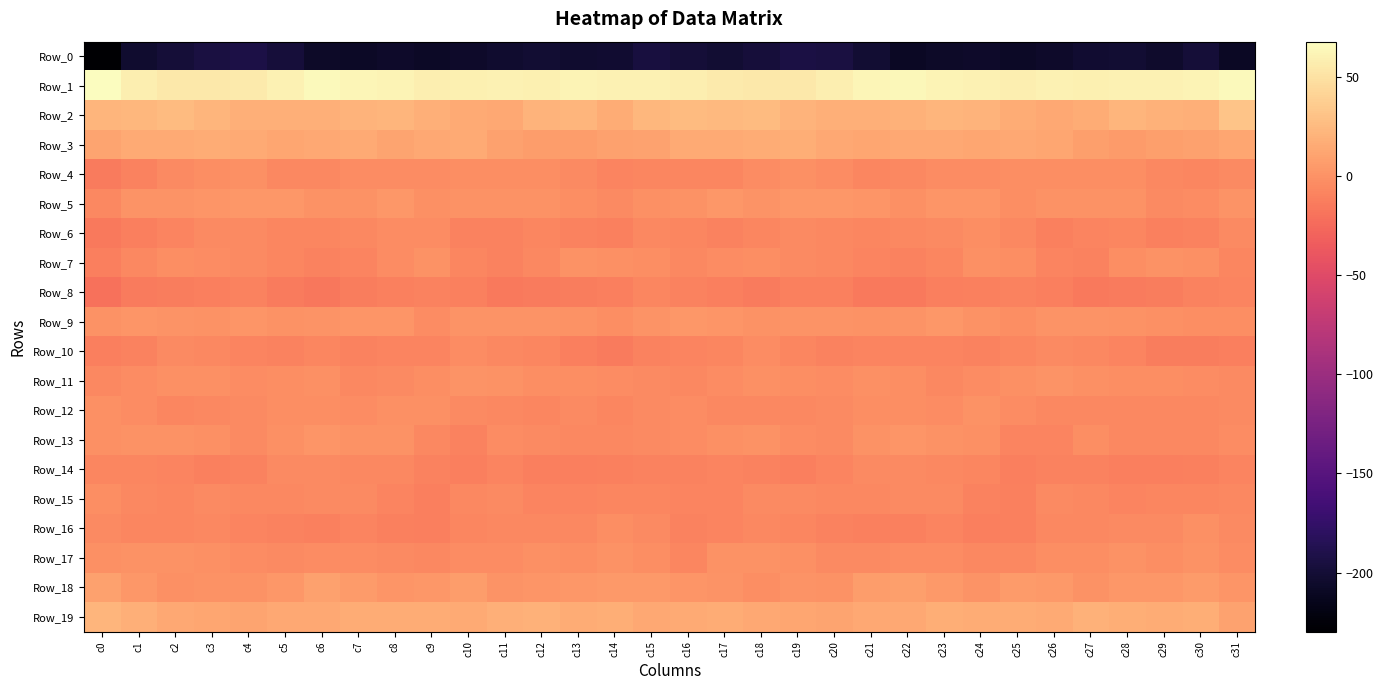

List the series in order of their peak value, lowest first.

Row_0, Row_8, Row_14, Row_10, Row_15, Row_6, Row_16, Row_4, Row_12, Row_7, Row_17, Row_11, Row_13, Row_5, Row_9, Row_18, Row_3, Row_19, Row_2, Row_1